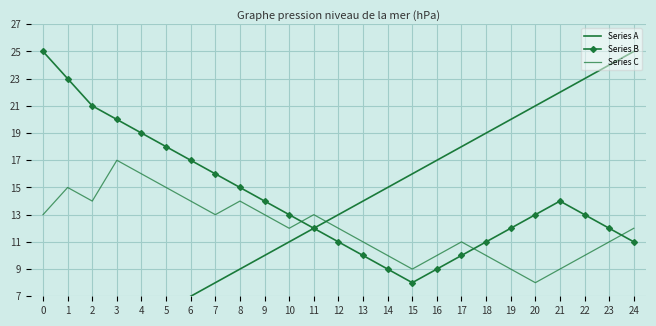

What is the difference between the Series C values at 21 and 3?

8